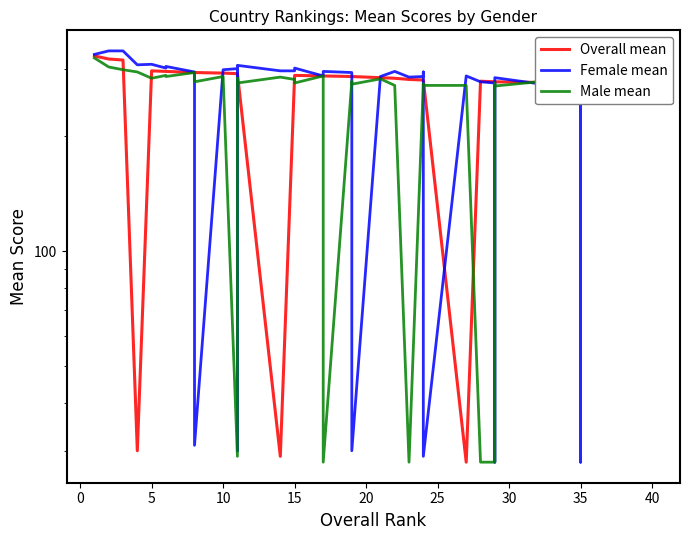

Is the value of Overall mean at 21 greater than the value of Male mean at 5?

No